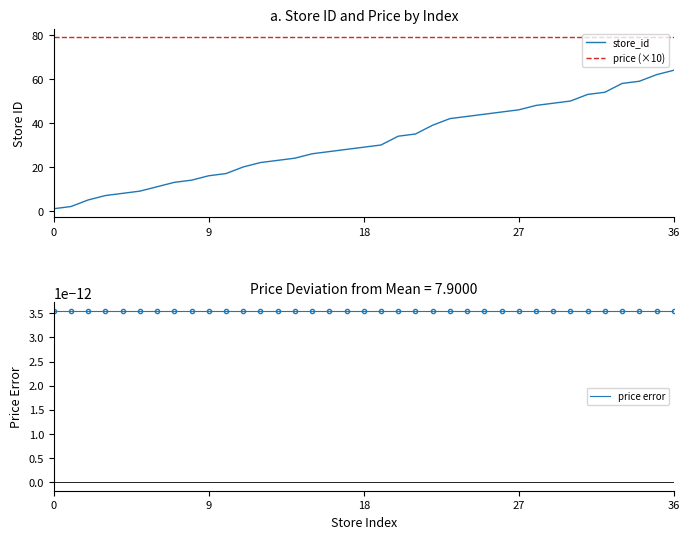

True or false: price error and price (×10) intersect in this chart.

False